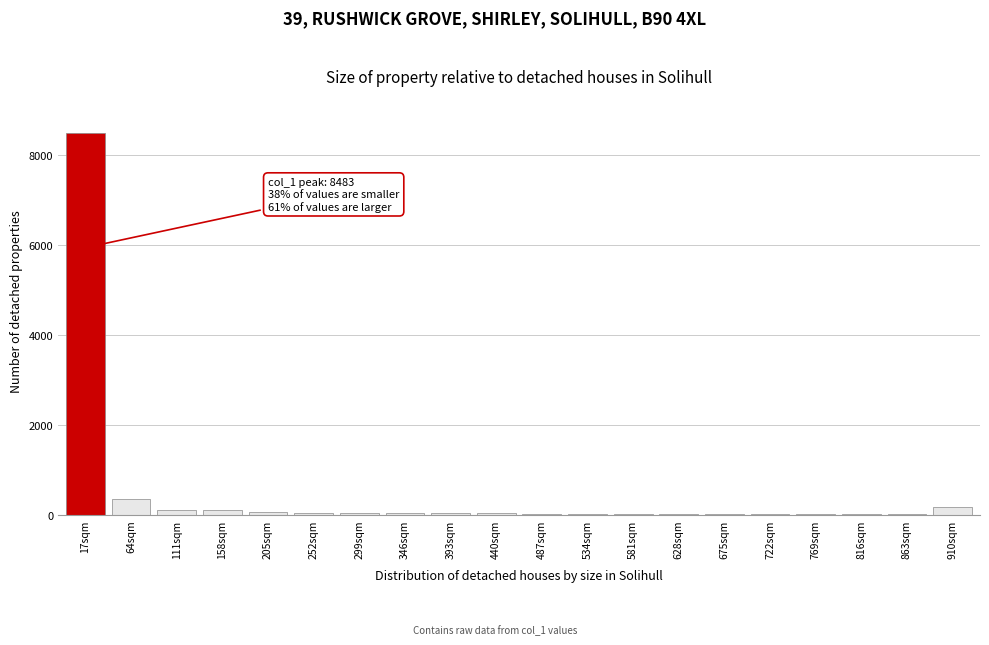

What is the sum of all values?

9486